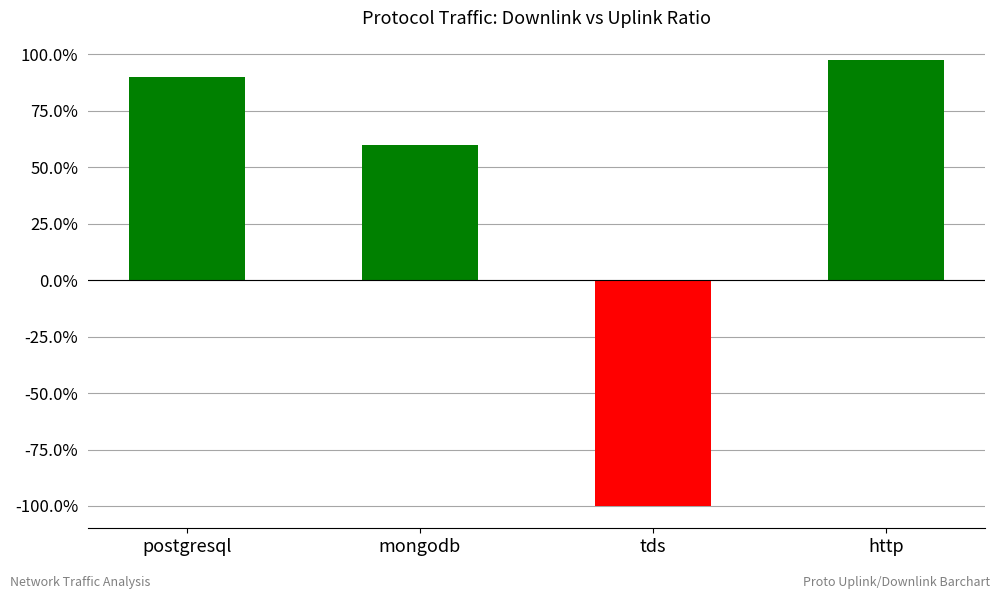

How many categories are shown in the chart?

4